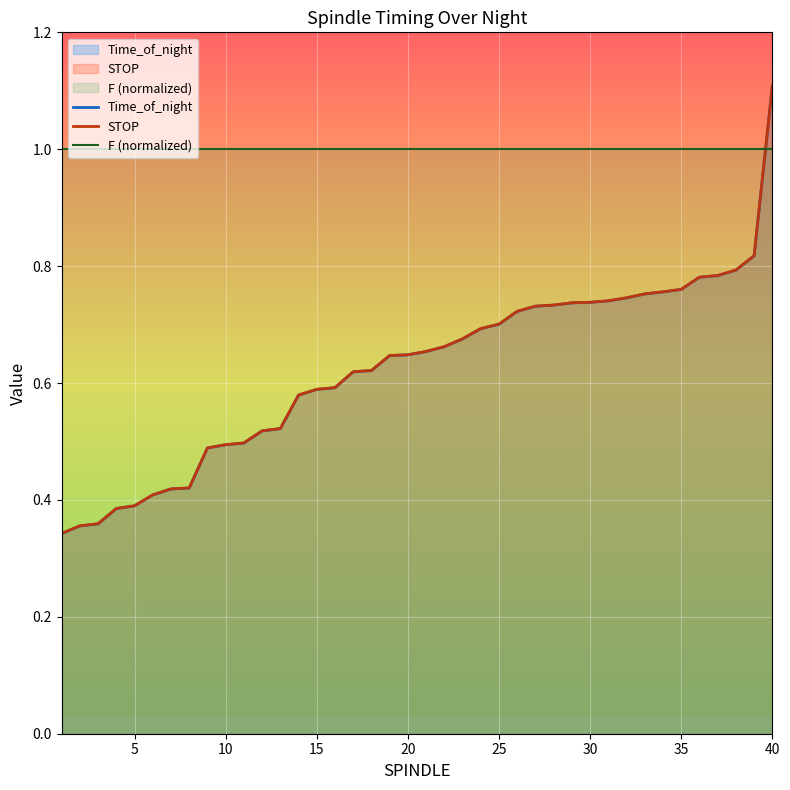

Count the number of categories in the chart.

40